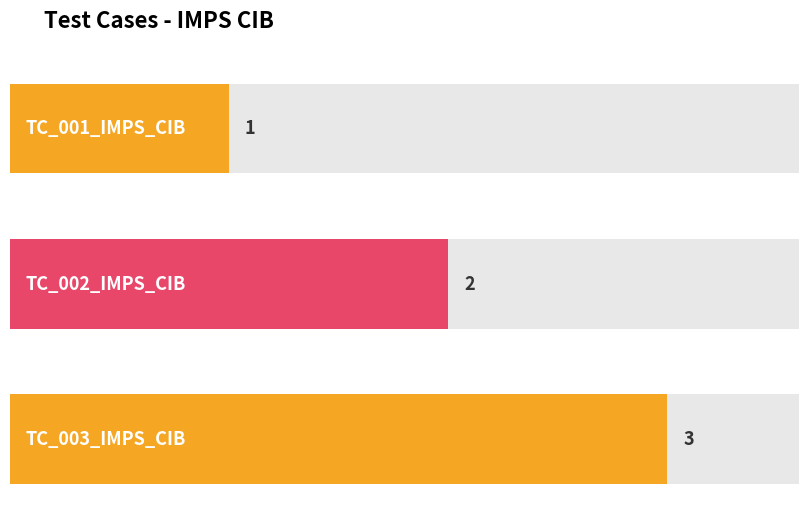

Which has a higher value, TC_002_IMPS_CIB or TC_003_IMPS_CIB?

TC_003_IMPS_CIB